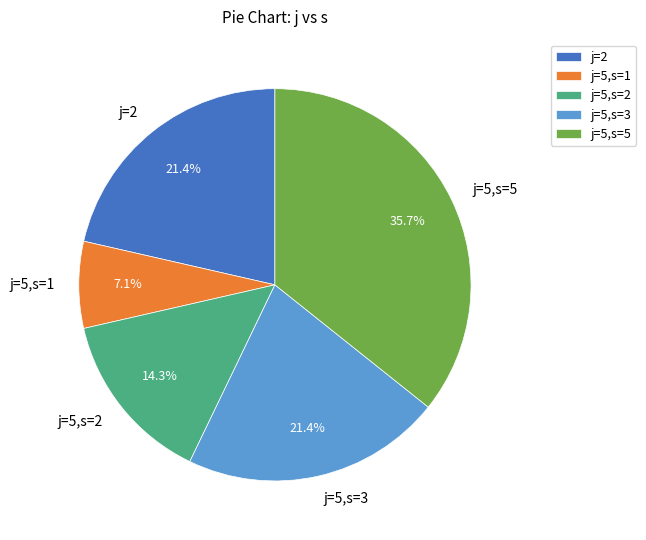

Is there a majority slice in this chart?

No